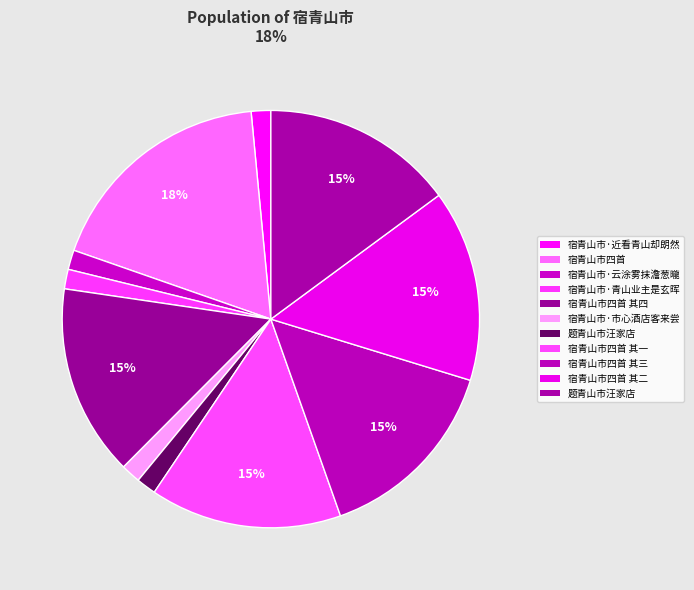

Which category has the smallest portion of the pie?

宿青山市·市心酒店客来尝